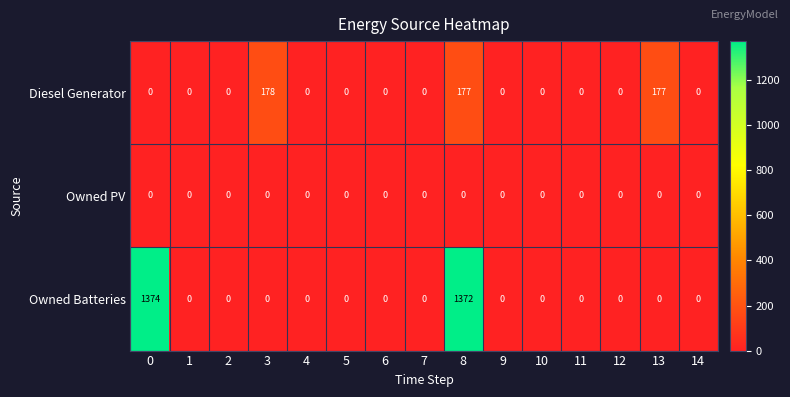

What is the maximum value for Diesel Generator?

178